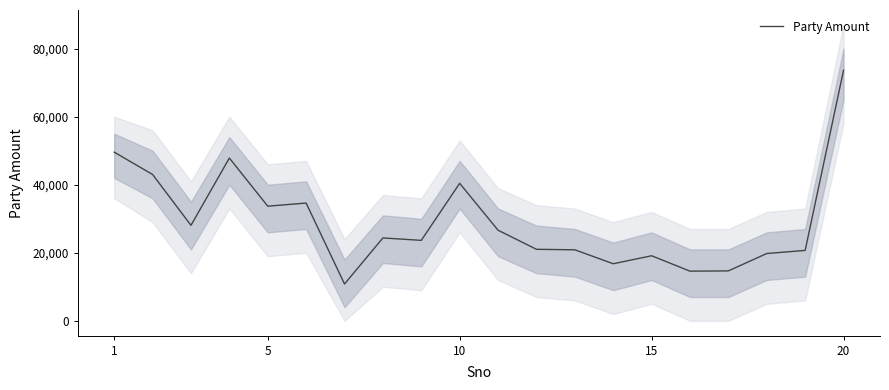

How many interior local peaks (higher than both neighbors) does the data have?

5